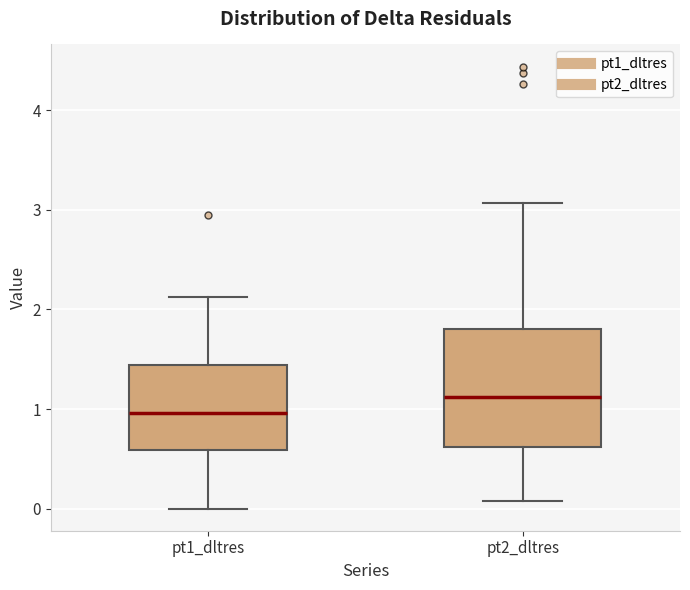

Which box is the tallest, from its lower edge to its upper edge?

pt2_dltres